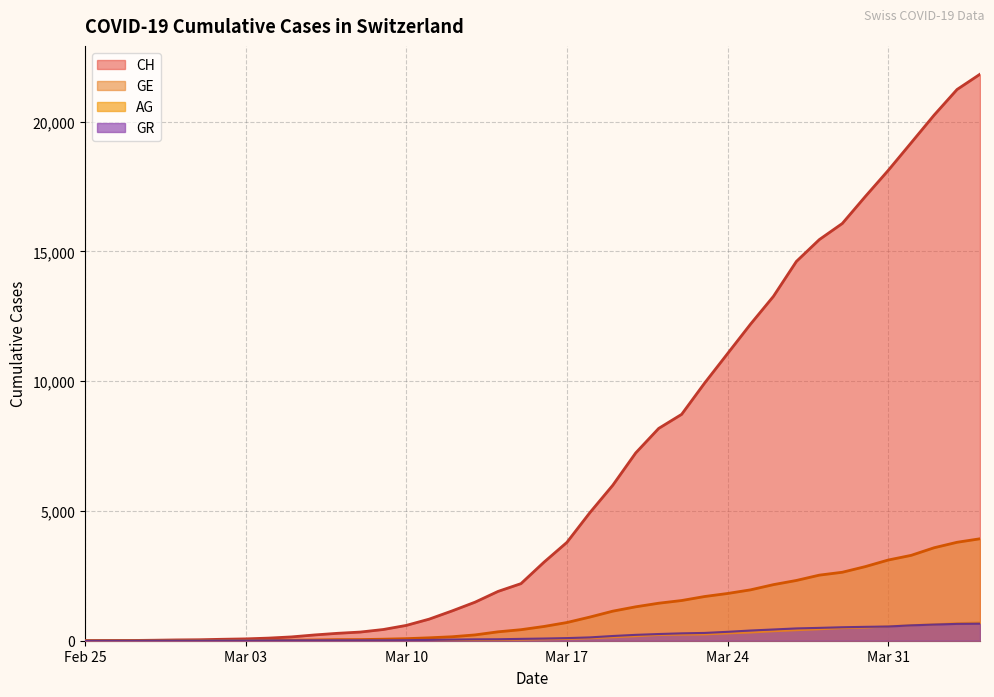

Which series ends up on top after the final intersection of GR and GE?

GE